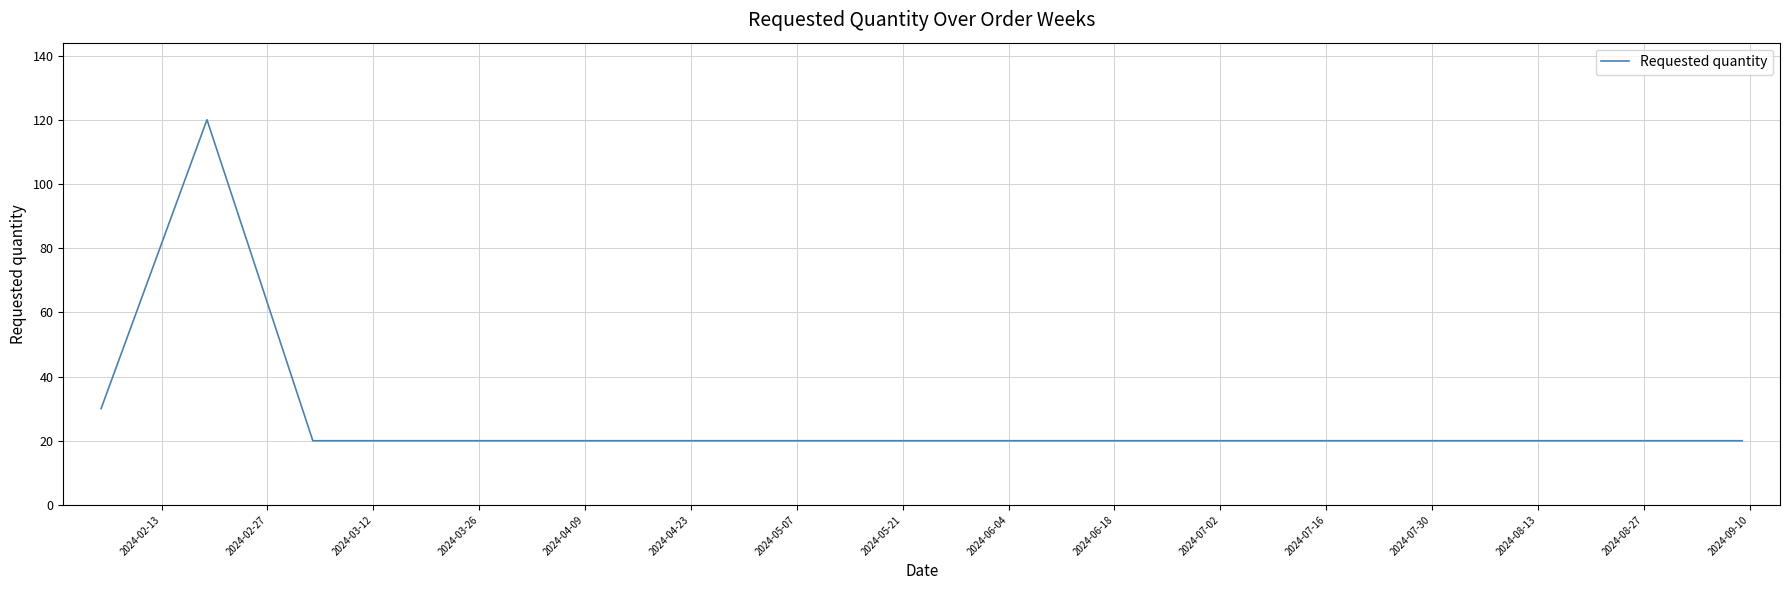

What is the difference between the maximum and minimum values?

100